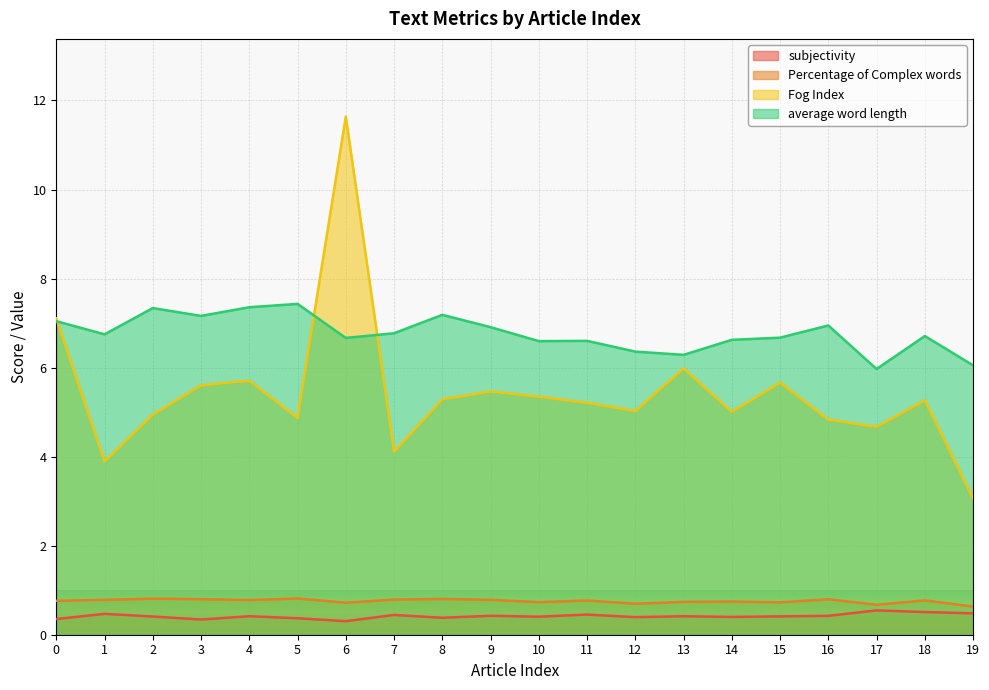

What is the value of the Fog Index point at the 16th from the left?

5.7